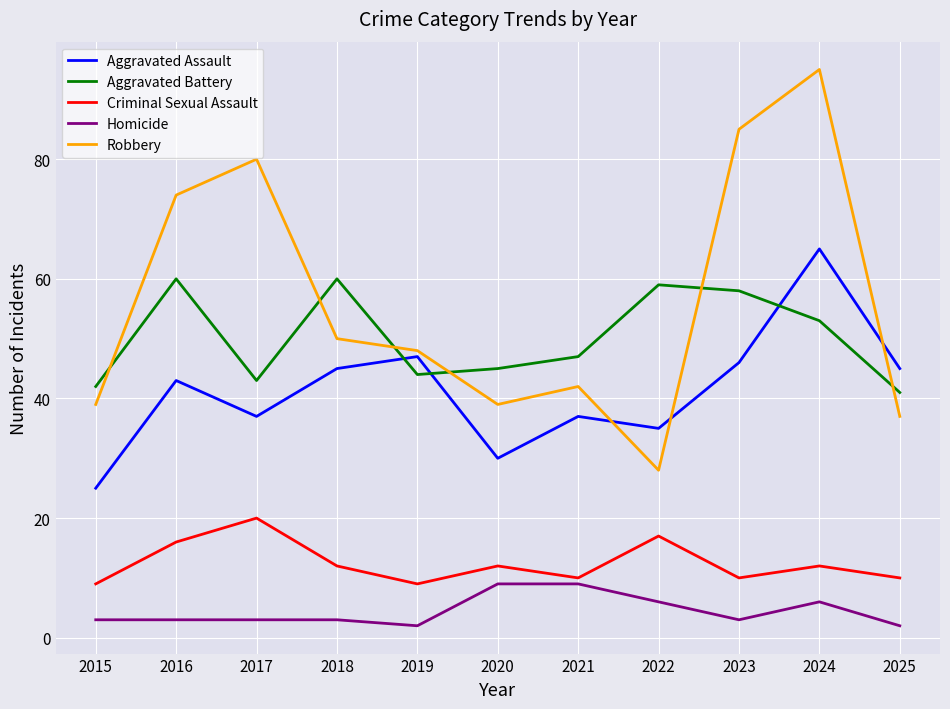

Where is the first local maximum for Aggravated Battery?

2016